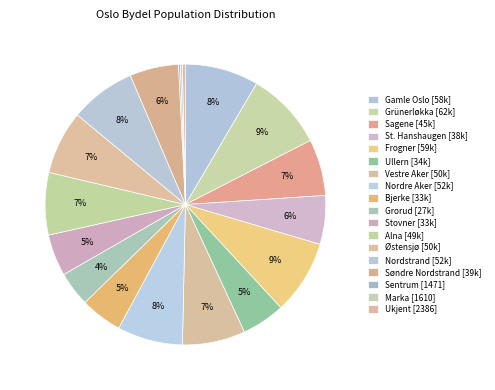

Which category has the biggest portion of the pie?

Grünerløkka